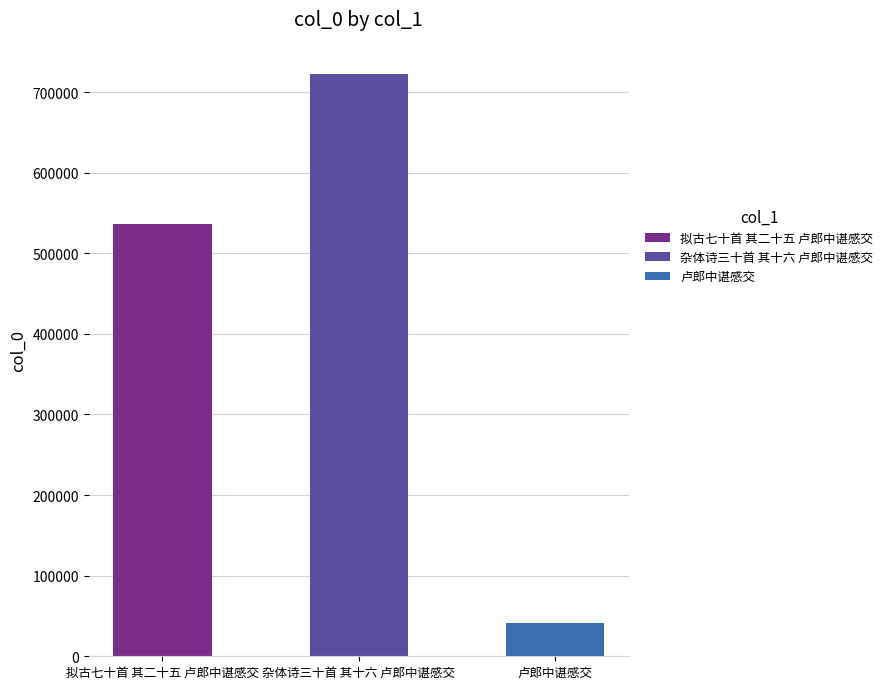

Reading left to right, extract all data points from this chart.

拟古七十首 其二十五 卢郎中谌感交=536410	杂体诗三十首 其十六 卢郎中谌感交=722856	卢郎中谌感交=40903